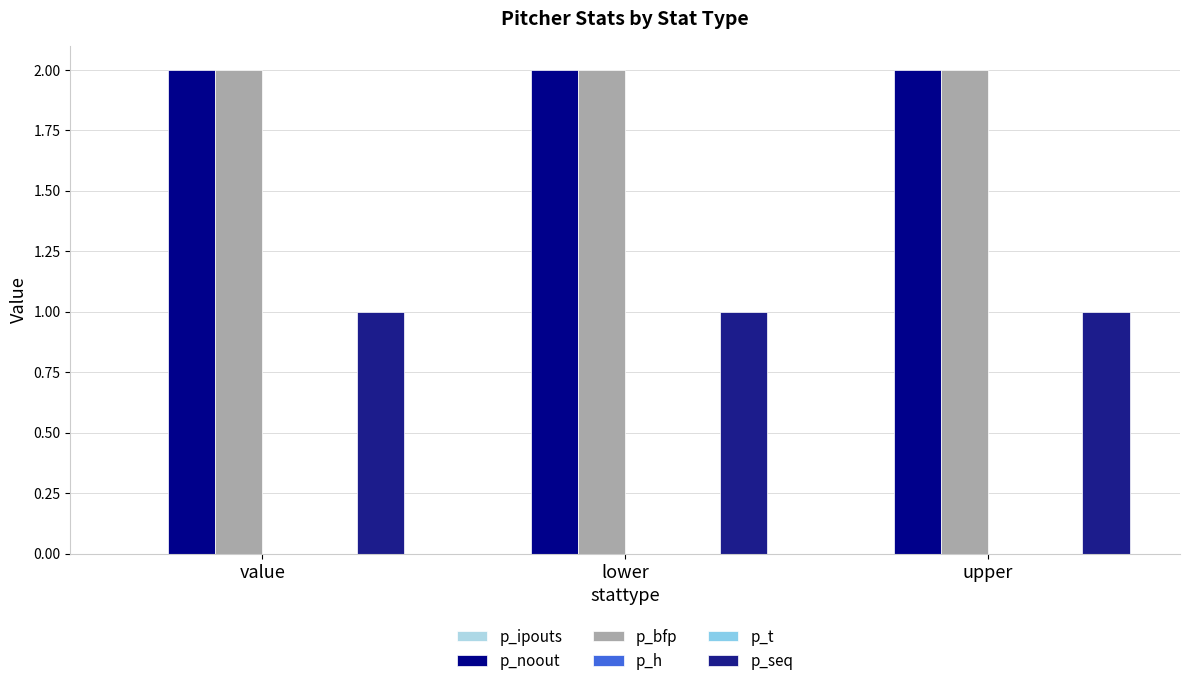

Is it true that p_noout equals 2 at upper?

True